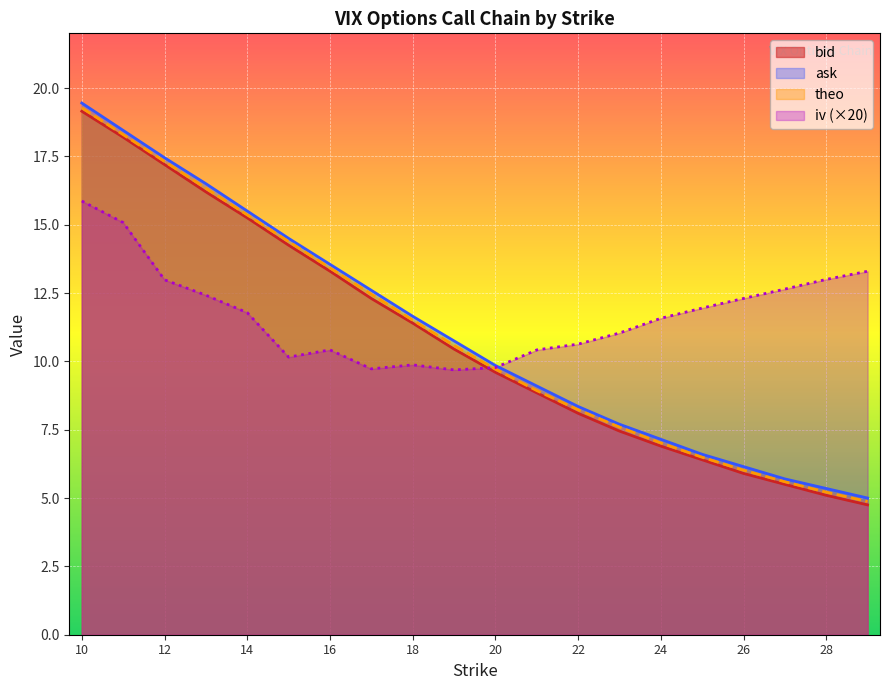

How many values in the iv series exceed 11?

12